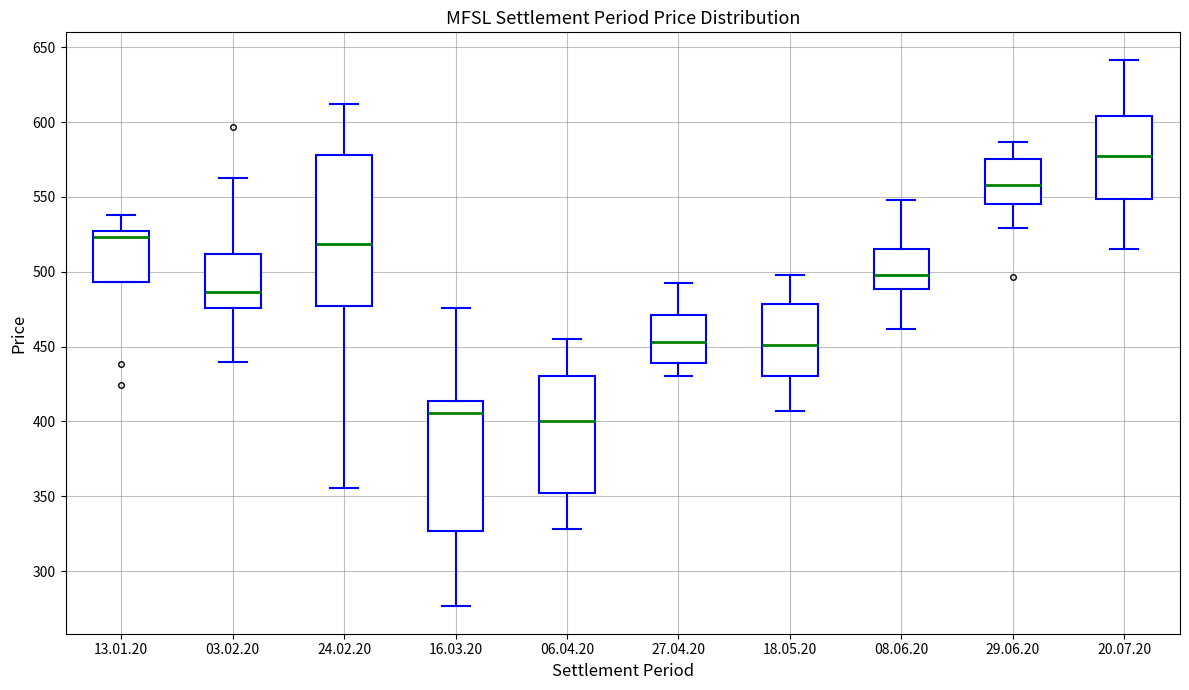

Where is the upper edge of the box for 16.03.20 on the y-axis? The values are not printed on the chart, so give them approximately, as read against the axis.

415